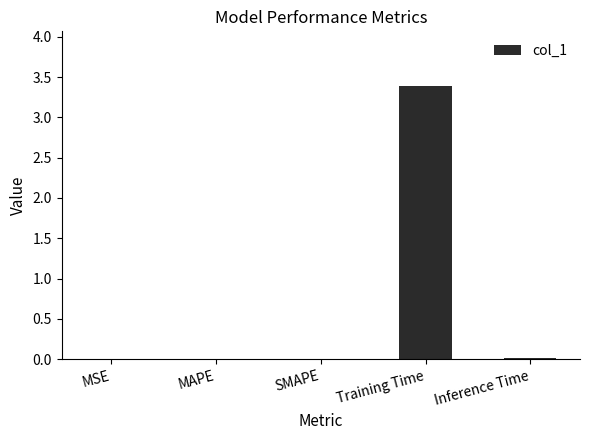

What is the greatest value displayed?

3.4